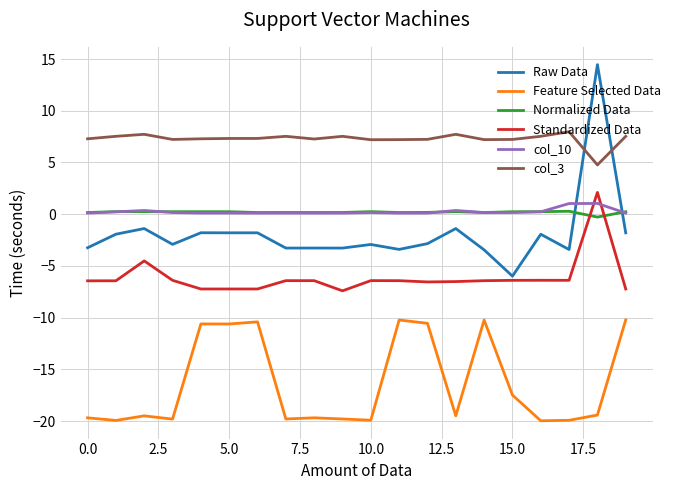

Which series has the largest total across all categories?

col_3